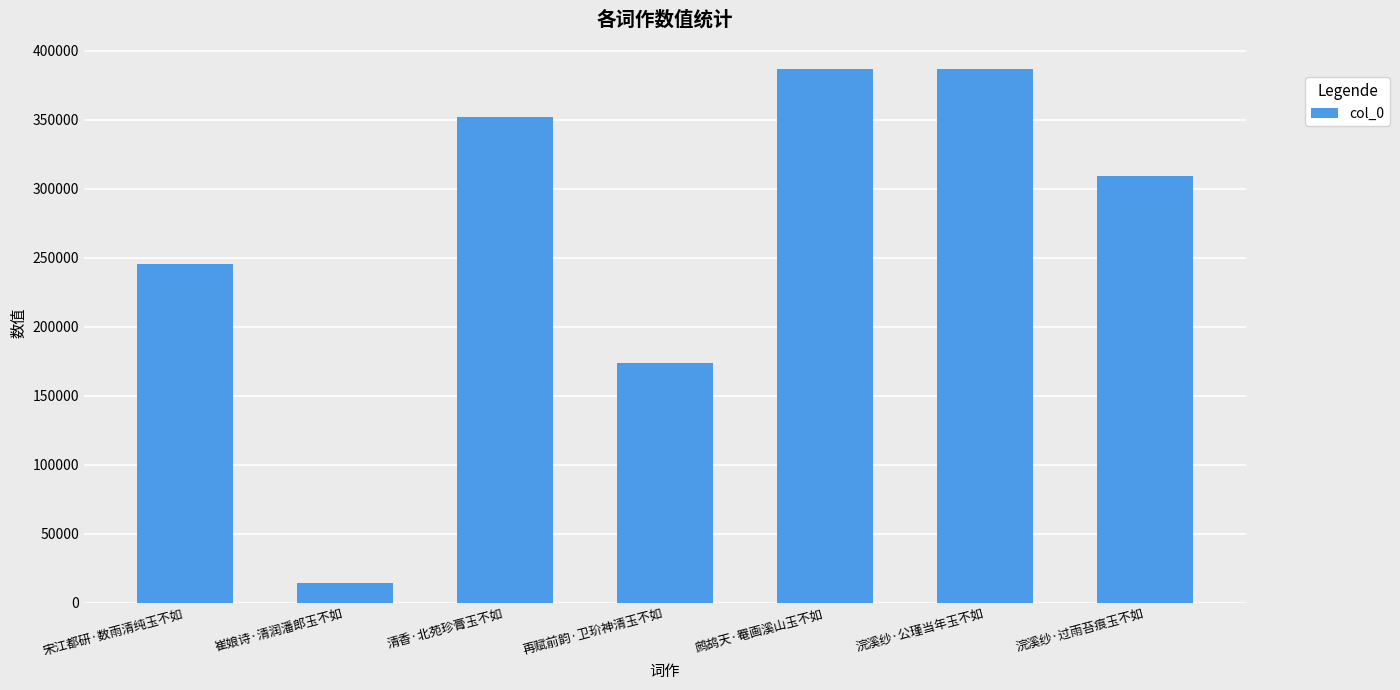

How many data points does each series have?

7